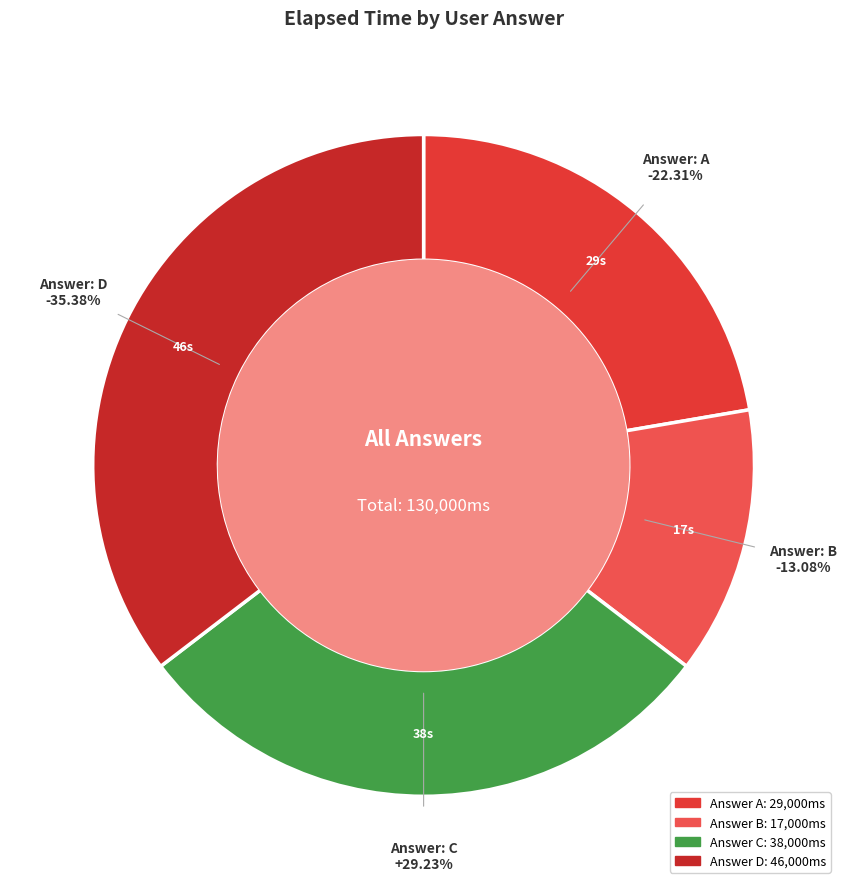

To the nearest percent, what portion does b represent?

13%